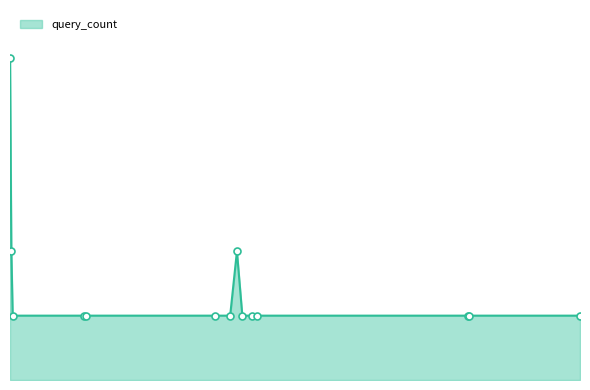

How many distinct data groups are displayed?

1